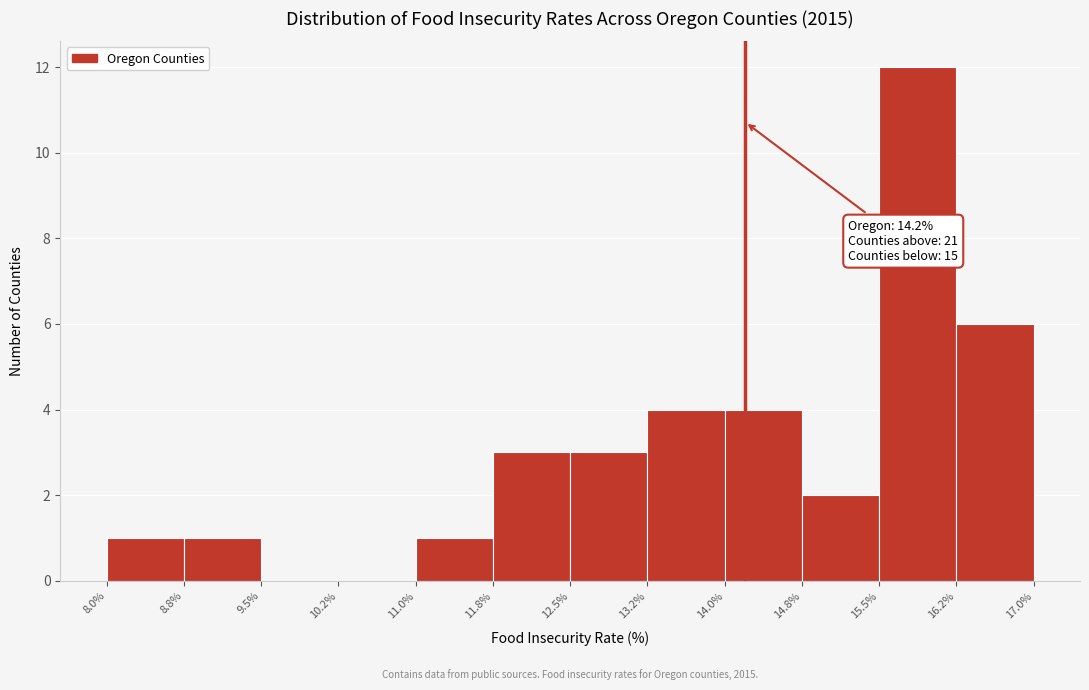

Which range on the x-axis has the tallest bar?

15.5% to 16.2%